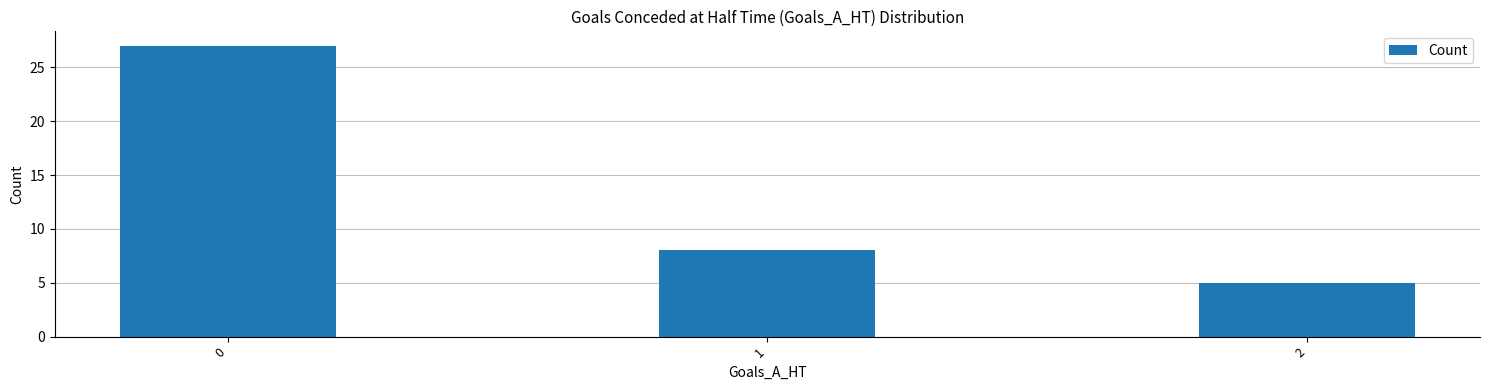

How many data points are less than 8?

1